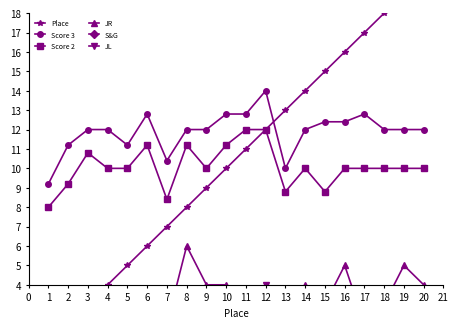

True or false: Score 3 and Score 2 cross at least once.

False